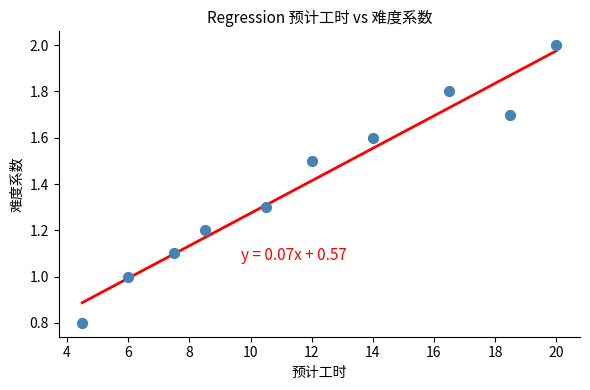

What is the range of Y values (max minus min)?

1.2